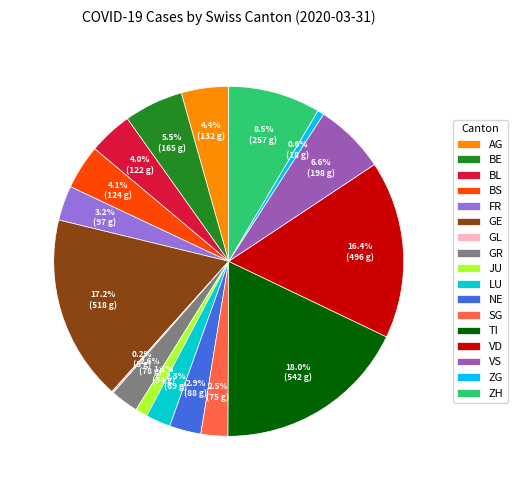

Is there any slice that represents more than half of the pie?

No